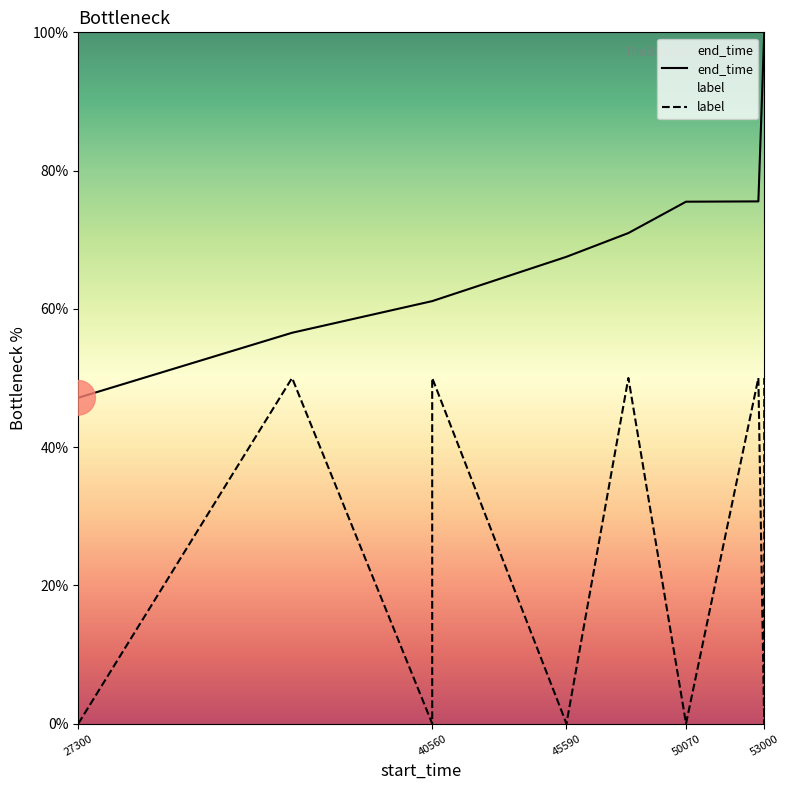

Reading right to left, extract all data points from this chart.

end_time: 100.0	100.0	75.5	75.5	71.0	67.5	61.1	61.1	56.5	47.1
label: 50.0	0.0	50.0	0.0	50.0	0.0	50.0	0.0	50.0	0.0